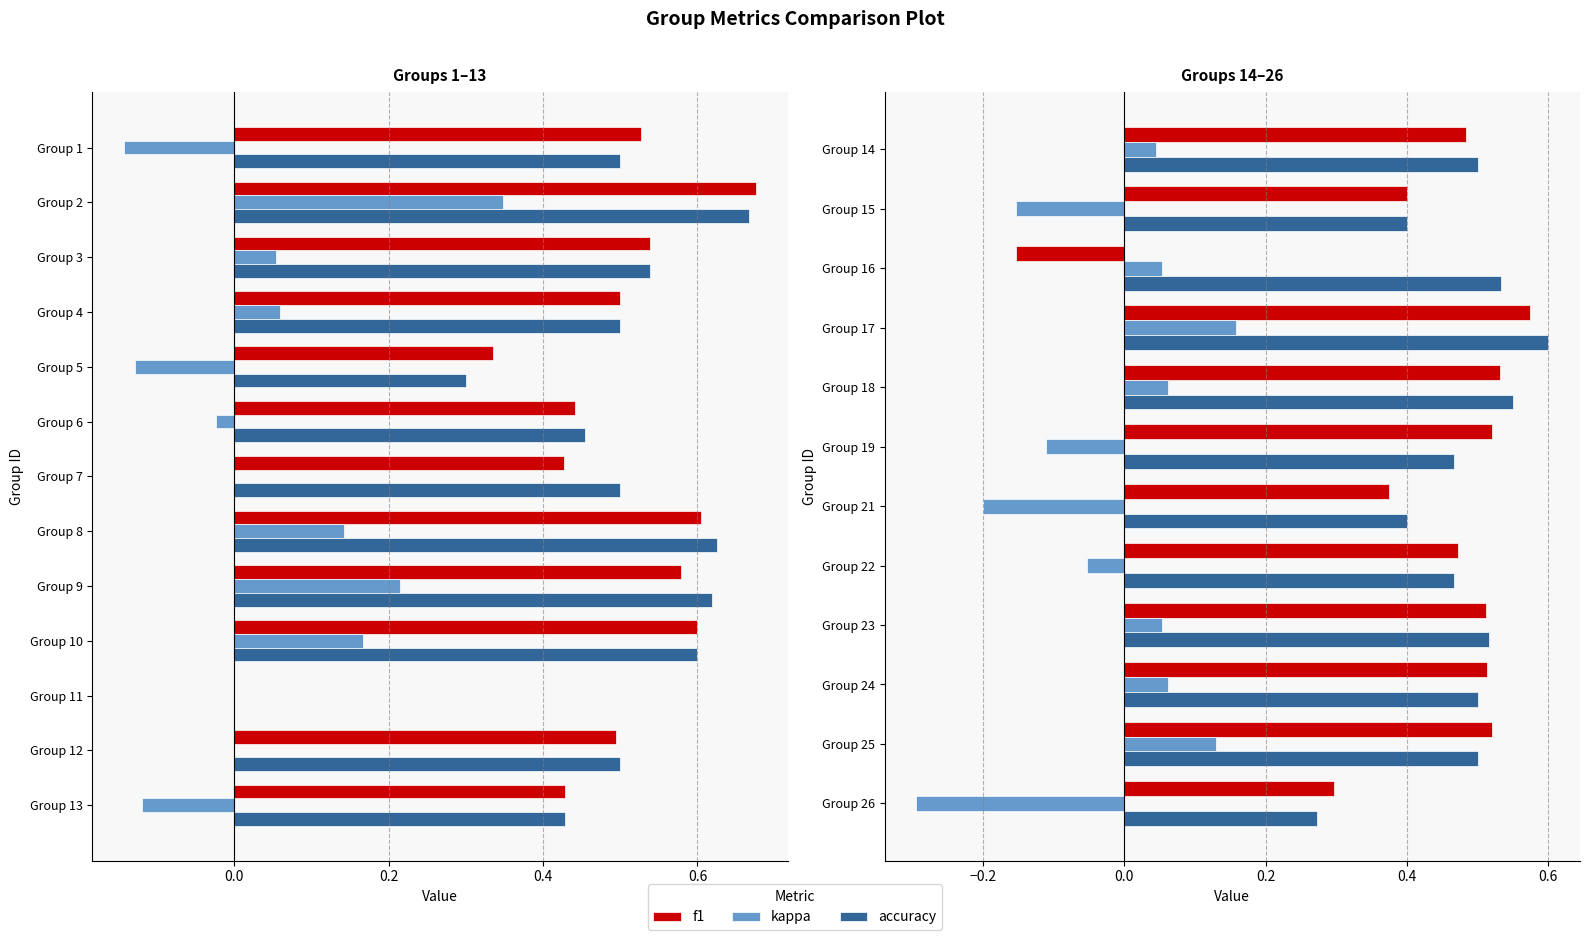

Which series changed the most between Group 14 and Group 19?

kappa